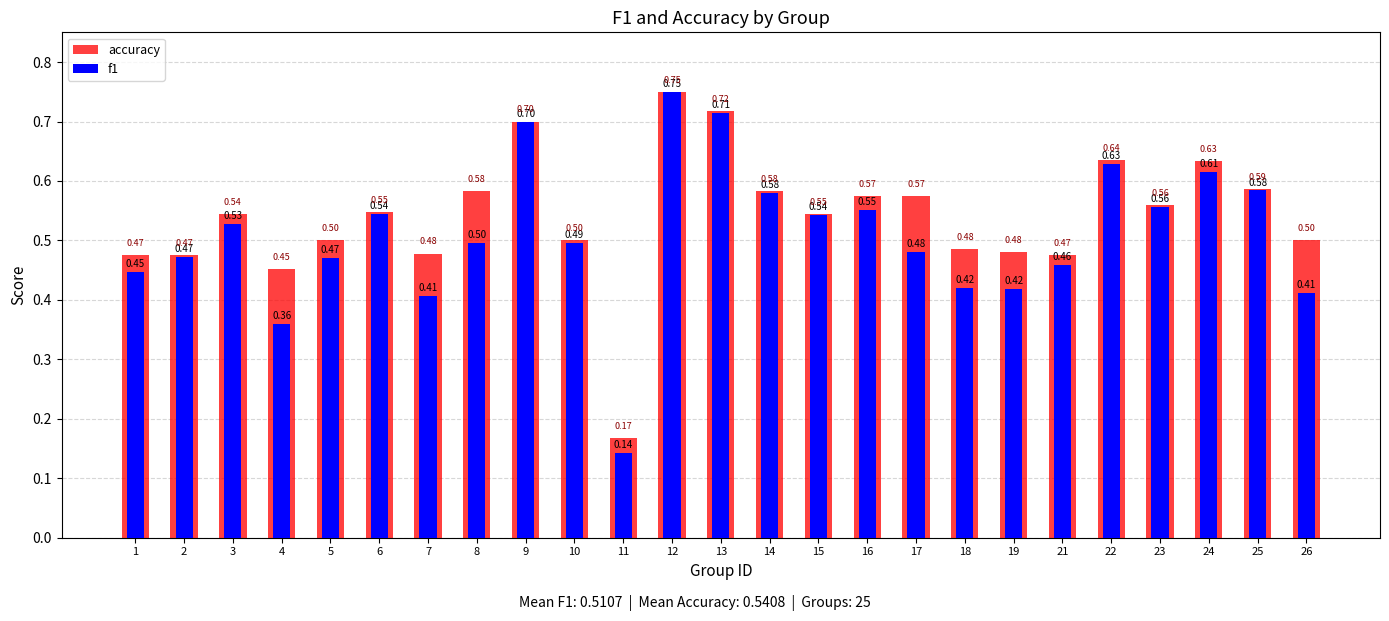

True or false: f1 has a value of 0.2 at 6.

False